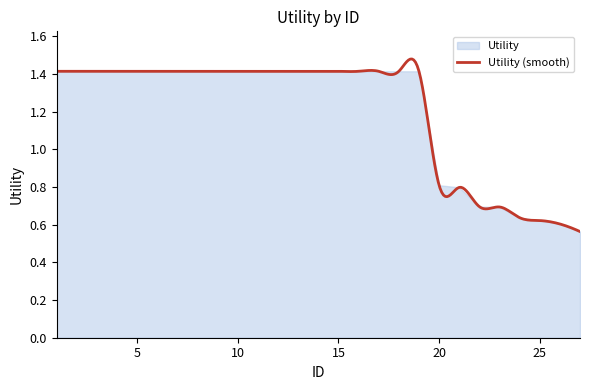

Which has a higher value, 13 or 26?

13